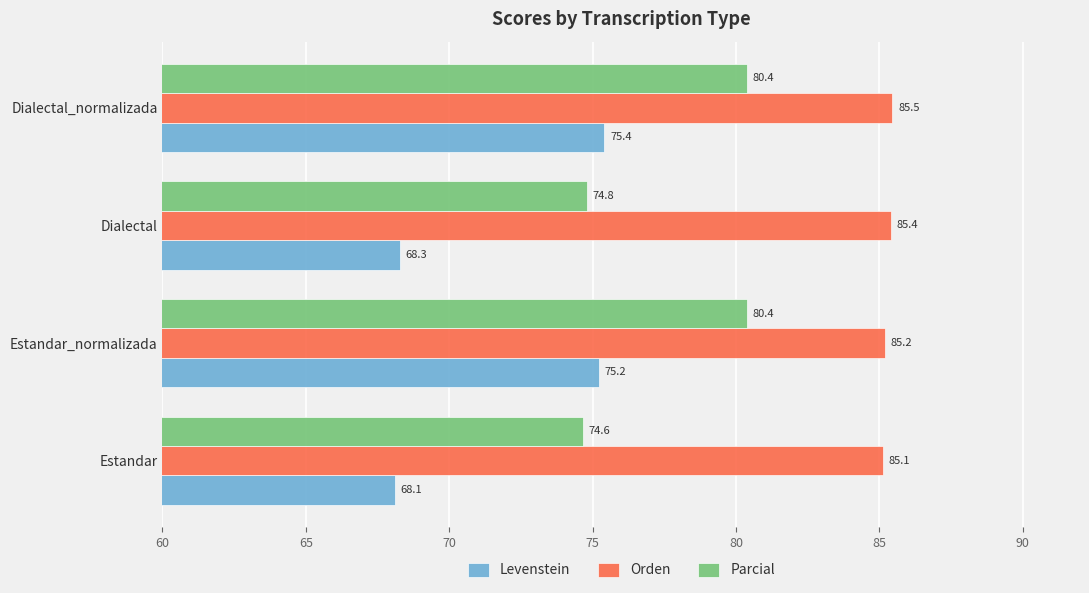

Rank the series by their average value, from highest to lowest.

Orden, Parcial, Levenstein